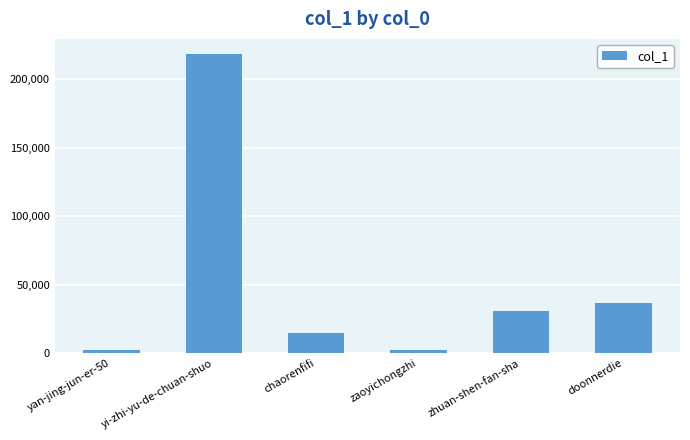

What is the difference between the second highest and minimum values?

34280